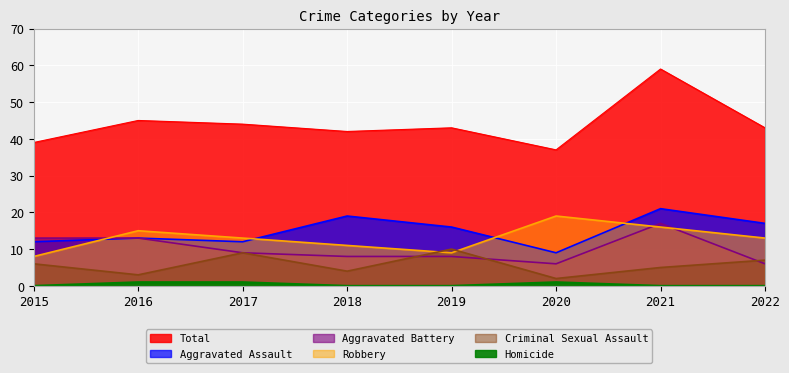

What is the difference between the Homicide values at 2017 and 2019?

1